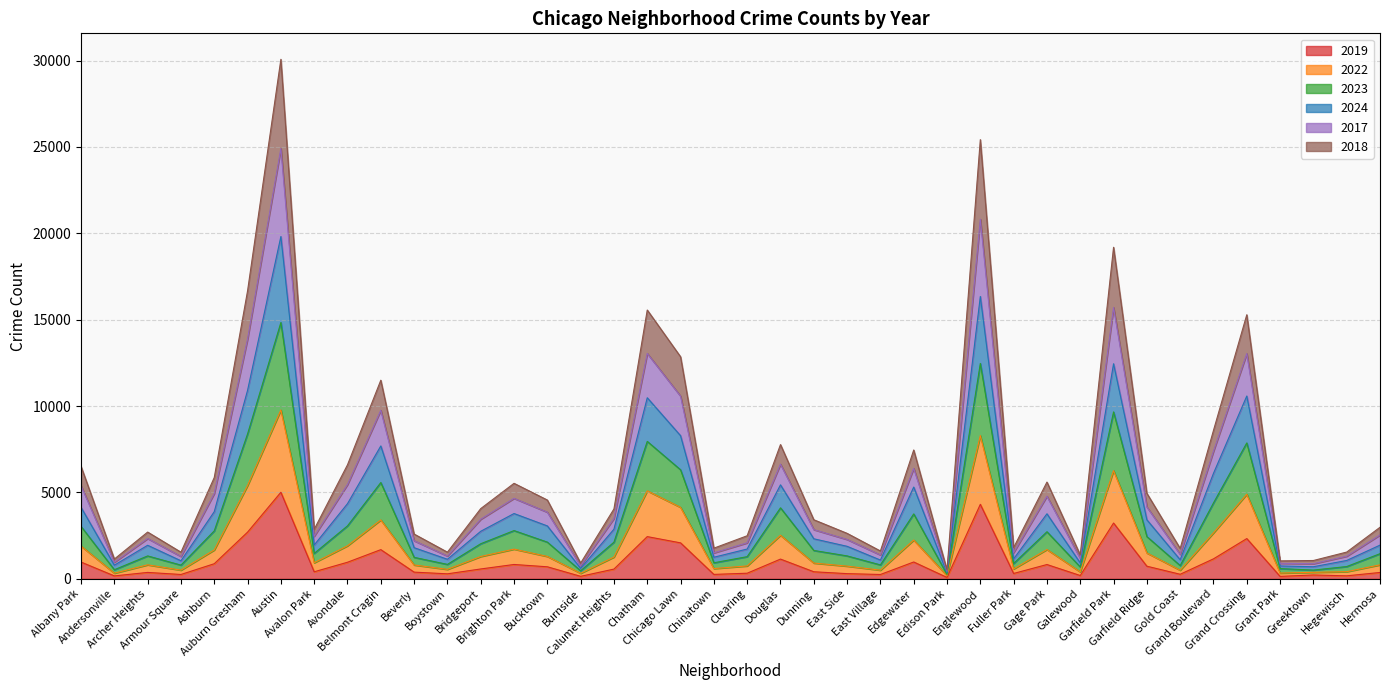

What is the difference between the highest and lowest values at Bridgeport?

3494